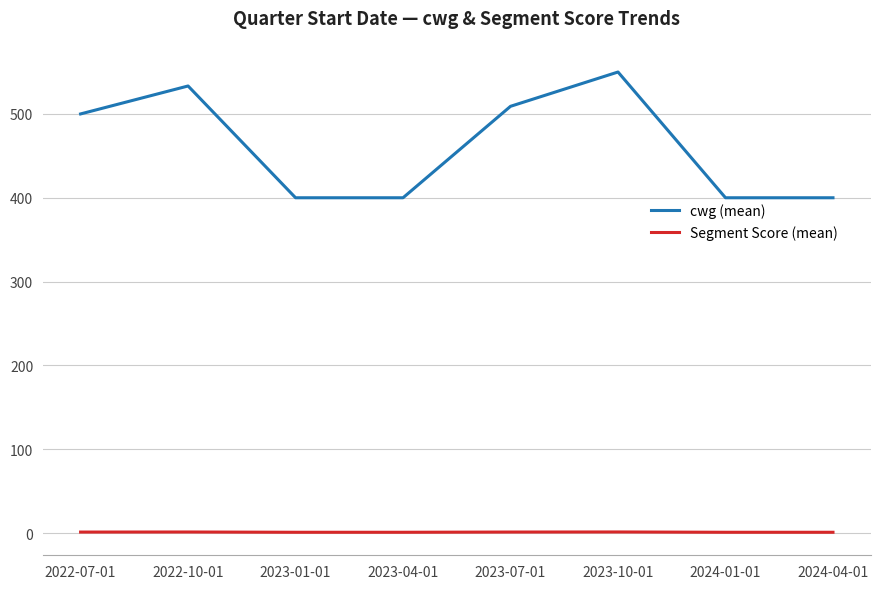

What is the value of the cwg (mean) point at the 2nd from the left?

533.3